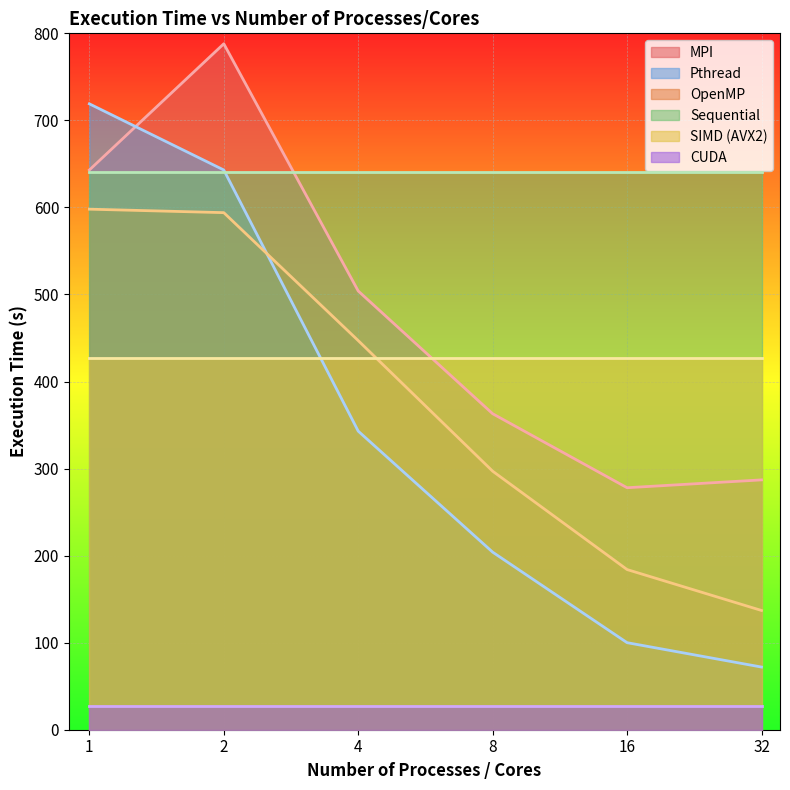

At which category is the sum across all series the highest?

2